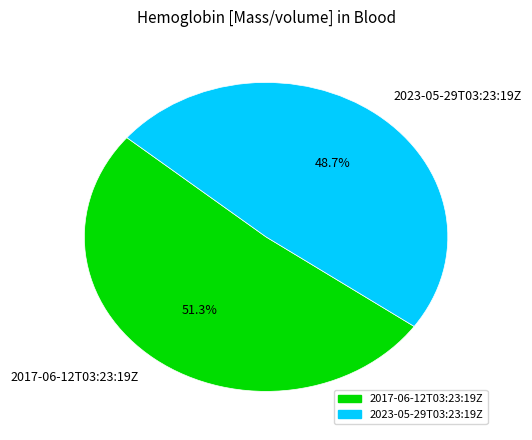

To the nearest percent, what percentage of the pie is 2017-06-12T03:23:19Z?

51%